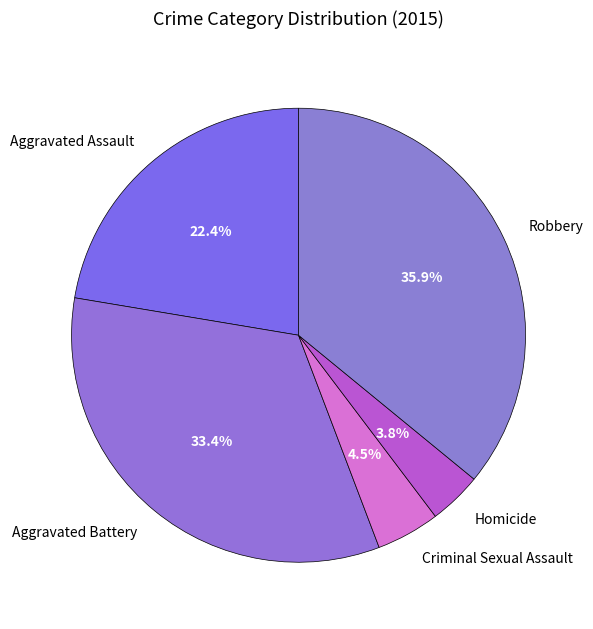

Rank the categories by value from highest to lowest.

Robbery, Aggravated Battery, Aggravated Assault, Criminal Sexual Assault, Homicide